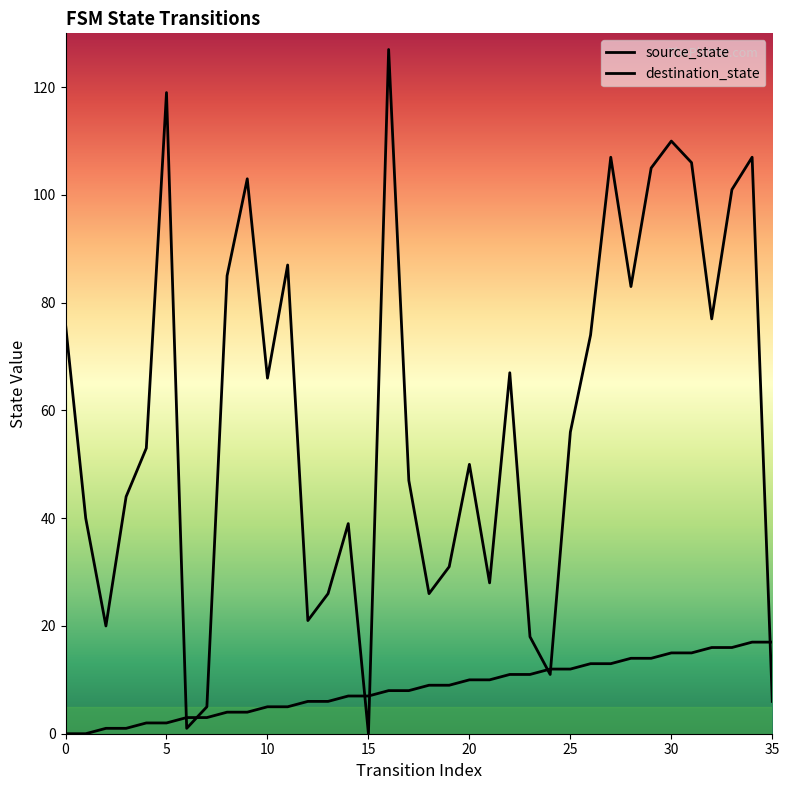

Reading right to left, extract all data points from this chart.

source_state: 17	17	16	16	15	15	14	14	13	13	12	12	11	11	10	10	9	9	8	8	7	7	6	6	5	5	4	4	3	3	2	2	1	1	0	0
destination_state: 6	107	101	77	106	110	105	83	107	74	56	11	18	67	28	50	31	26	47	127	0	39	26	21	87	66	103	85	5	1	119	53	44	20	40	76